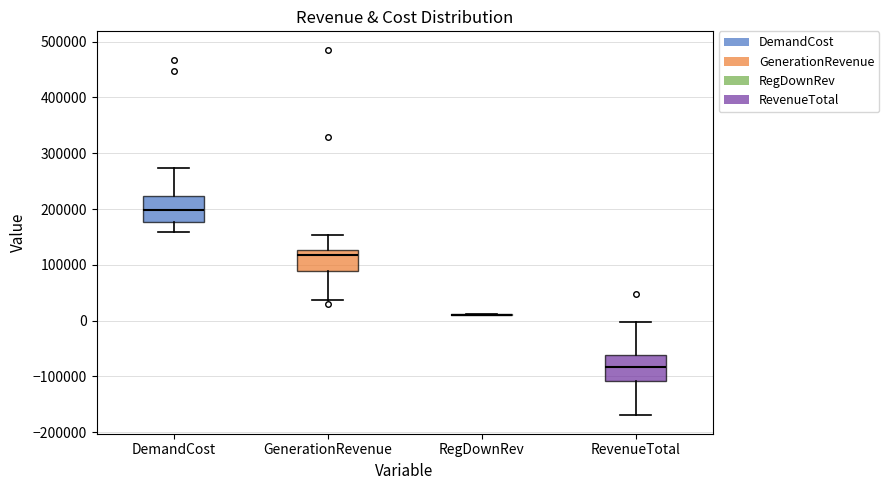

Reading left to right, transcribe this box plot: for each box, give where its median line is, the range the box spans, and where its two whiskers end, as read against the y-axis. The values are not printed on the chart, so give them approximately, as read against the axis.

DemandCost: median 200000, box 180000 to 220000, whiskers 160000 to 270000
GenerationRevenue: median 120000, box 90000 to 130000, whiskers 40000 to 150000
RegDownRev: box collapsed to a line at 10000, whiskers 10000 to 10000
RevenueTotal: median -80000, box -110000 to -60000, whiskers -170000 to 0